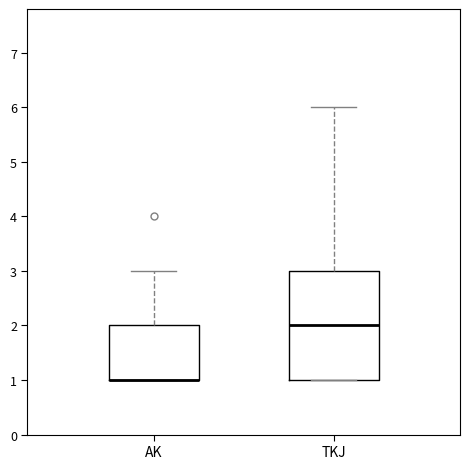

Comparing the boxes themselves (not the whiskers), which one is the tallest?

TKJ